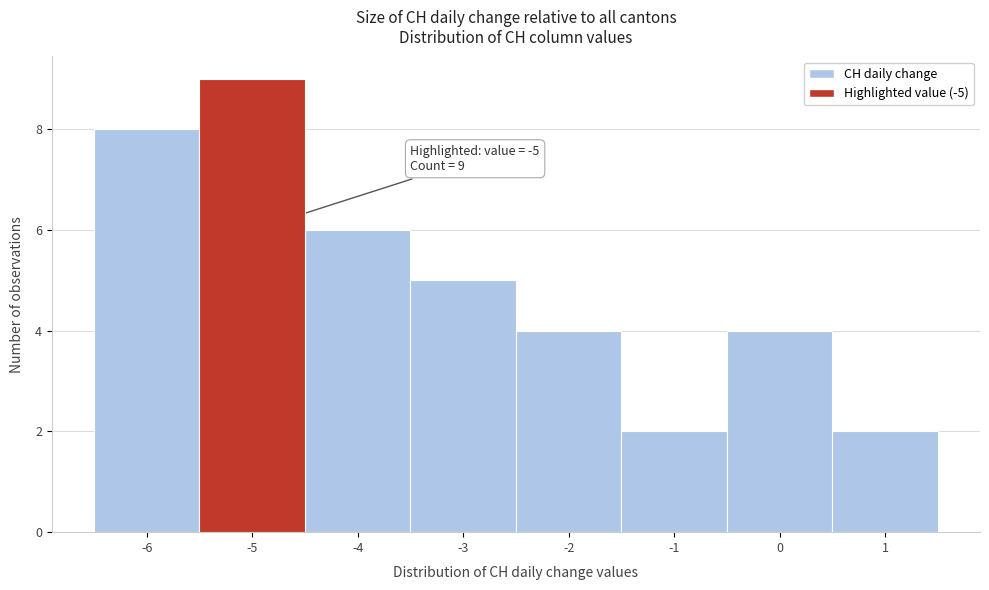

Over which range of the x-axis is the bar tallest?

-5.5 to -4.5